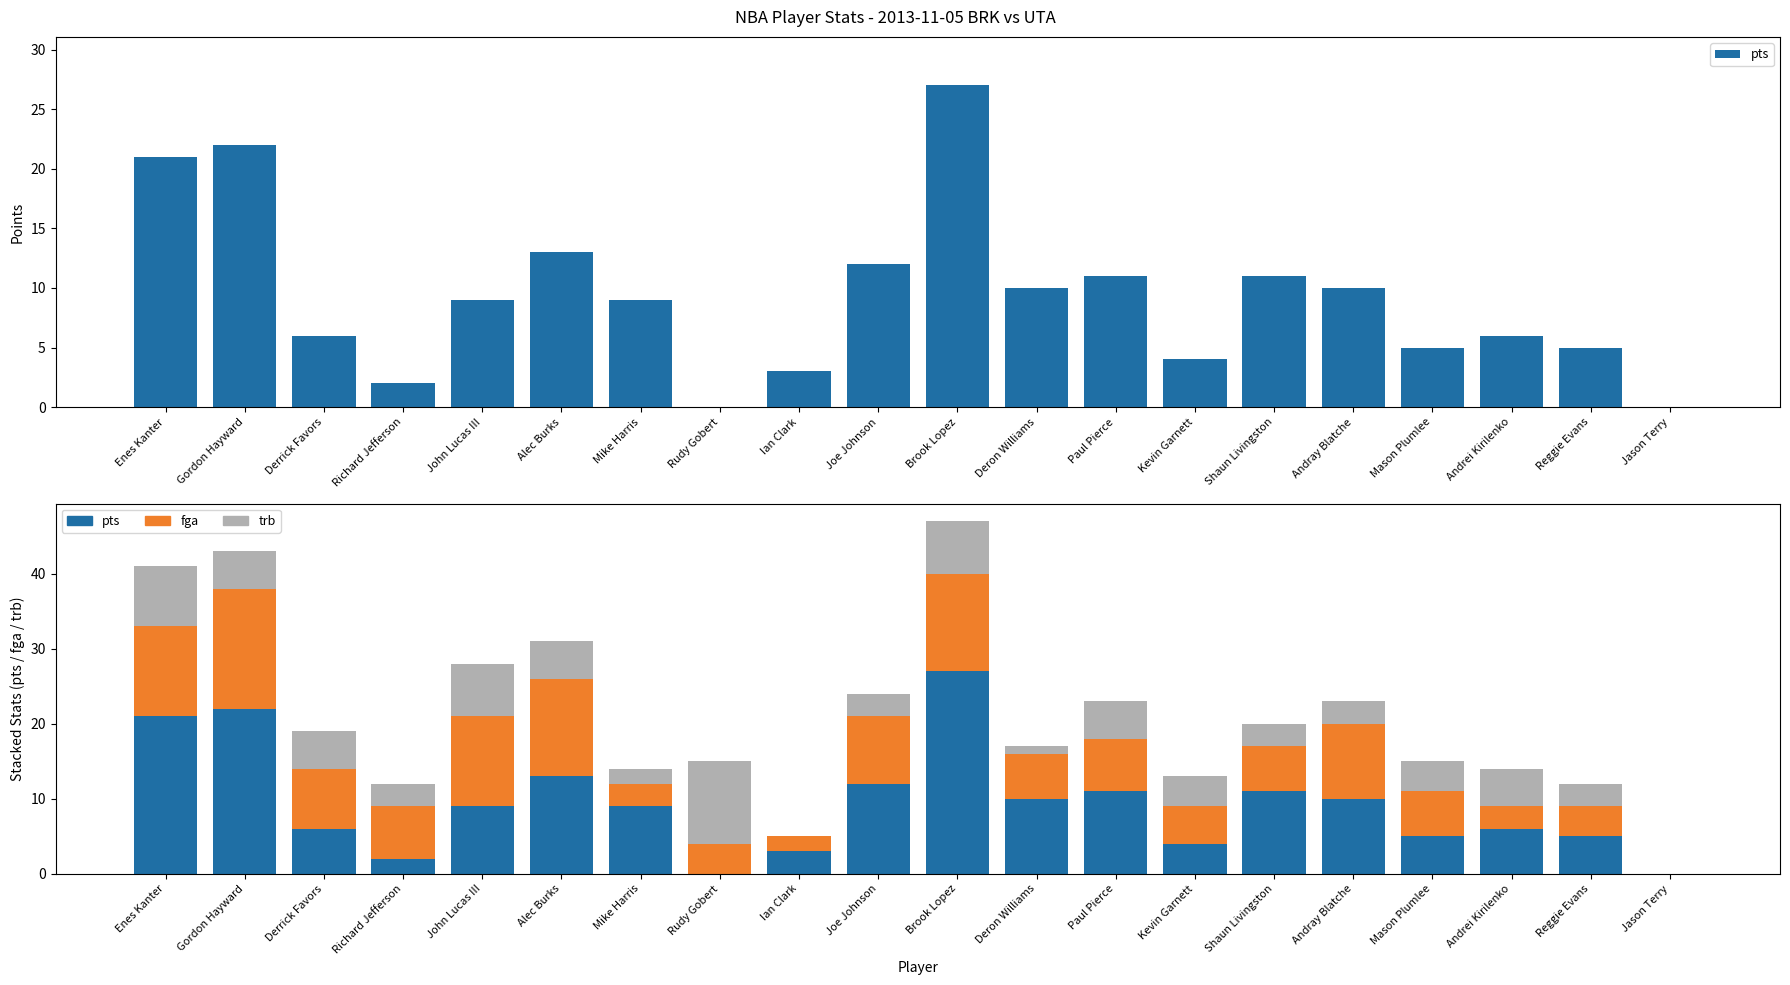

The value of fga at Alec Burks is 13. True or false?

True